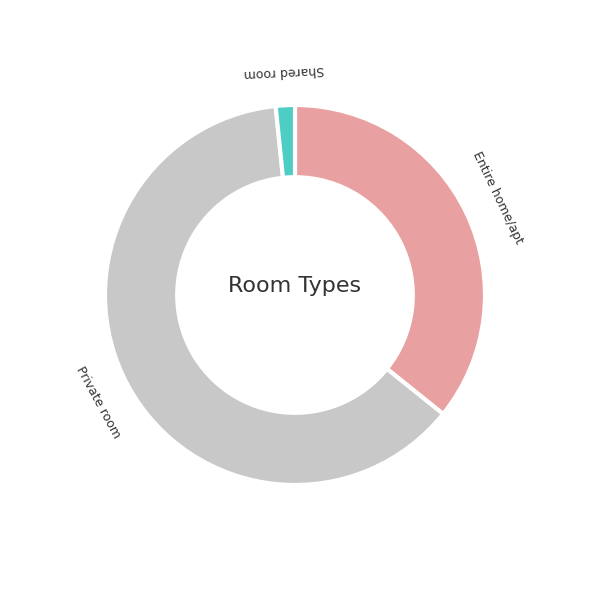

The Entire home/apt slice represents 36% of the pie. True or false?

True